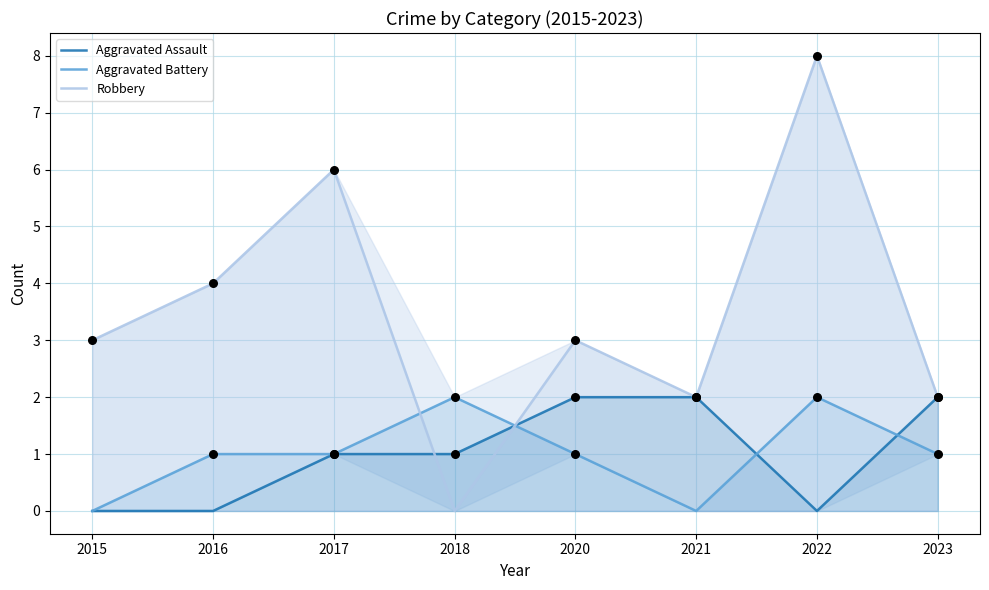

What are all the series names shown in the legend?

Aggravated Assault, Aggravated Battery, Robbery